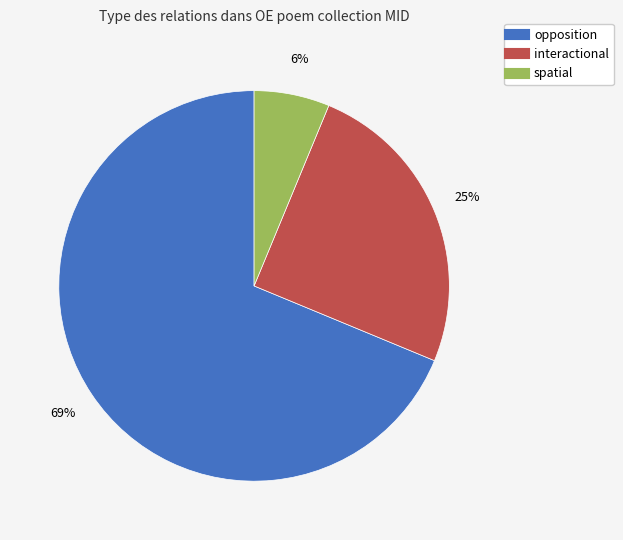

Is it true that interactional is 25% of the pie?

True